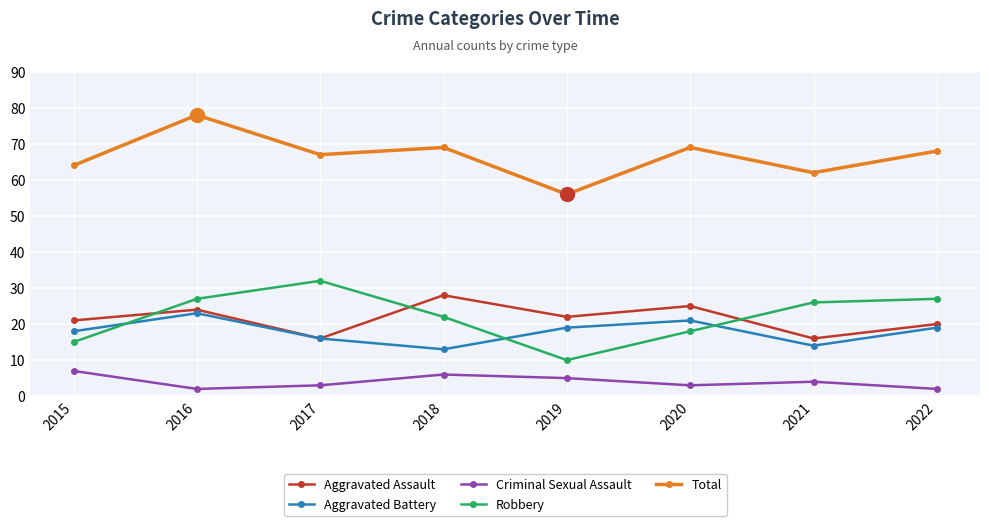

True or false: Aggravated Battery and Total intersect in this chart.

False